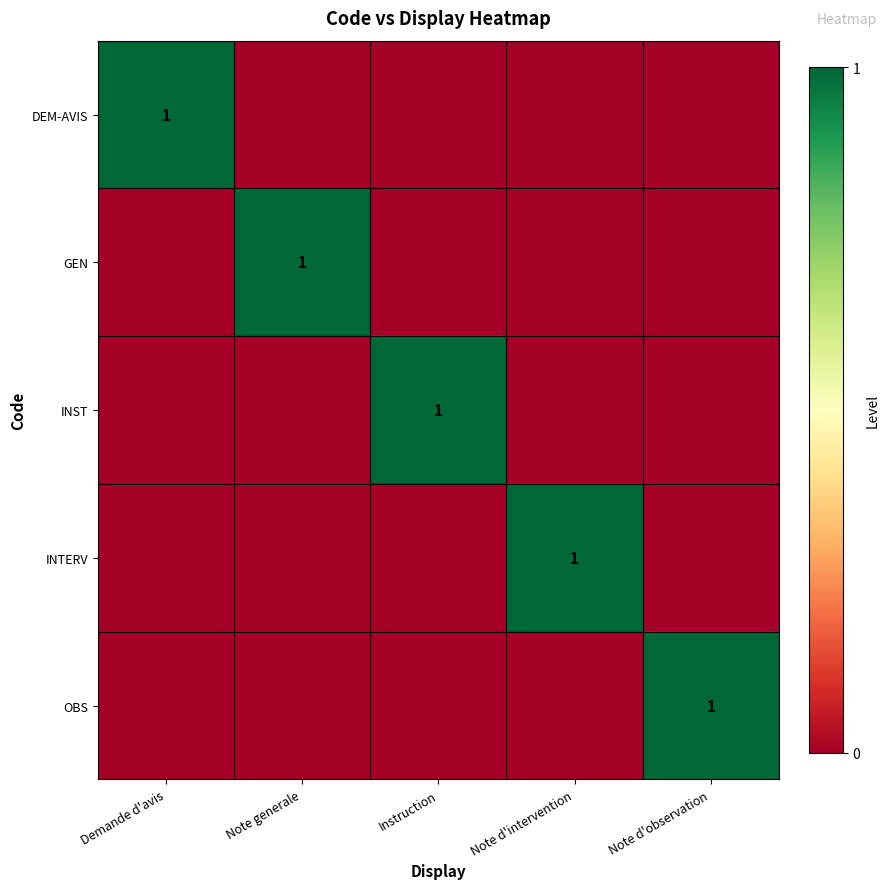

True or false: GEN has a value of 0 at Note generale.

False